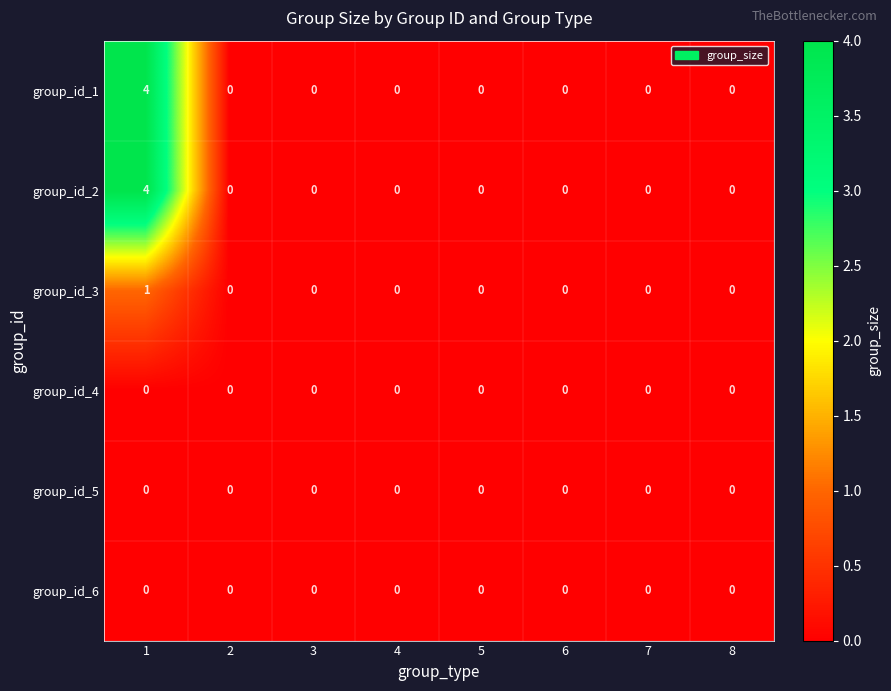

What is the sum of all group_id_2 values?

4